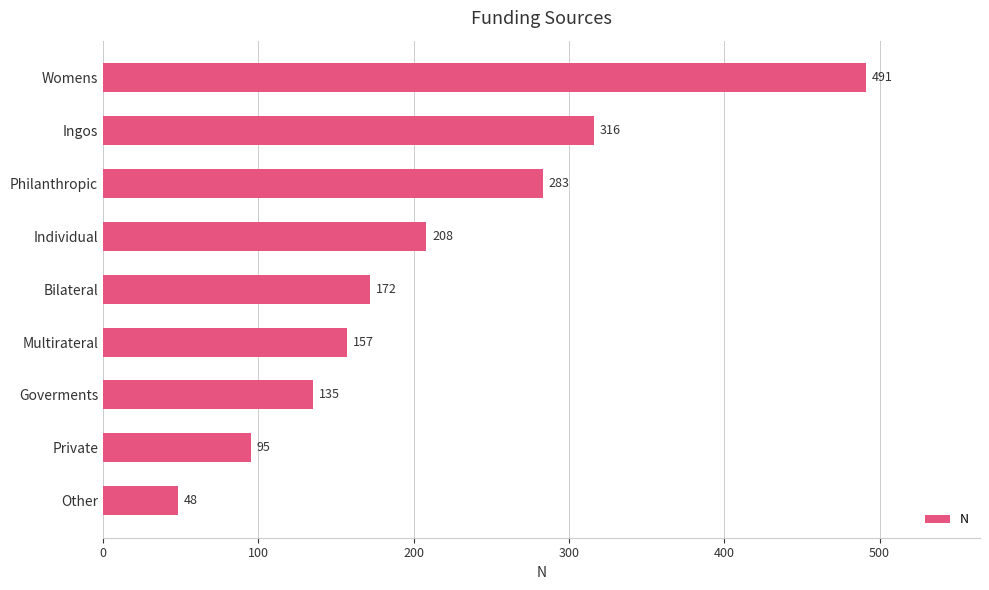

What is the ratio of the value at Multirateral to the value at Other?

3.3